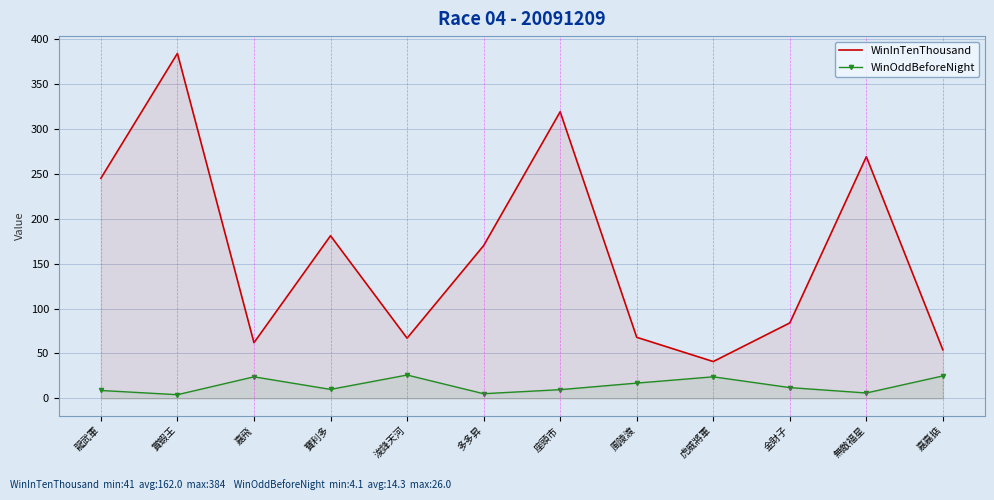

Rank the series at 多多昇 from highest to lowest value.

WinInTenThousand, WinOddBeforeNight